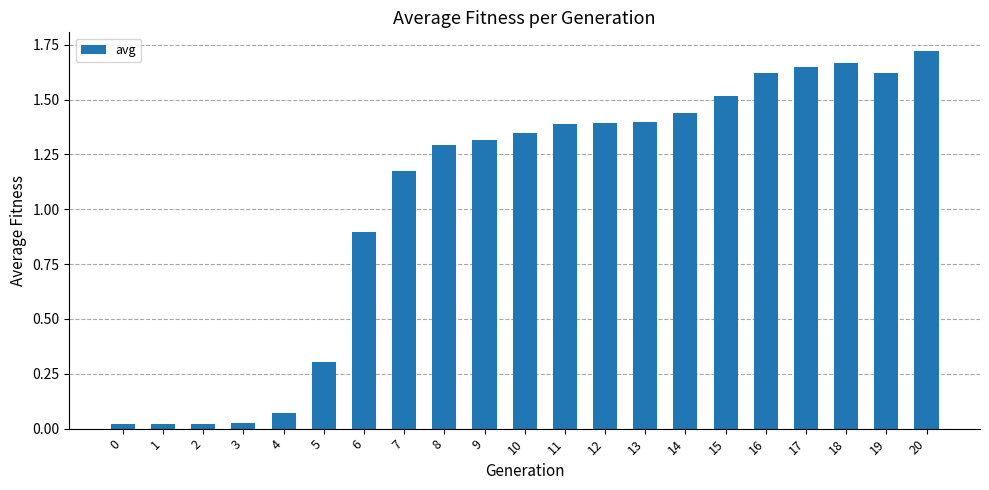

Which has a higher value, 6 or 8?

8